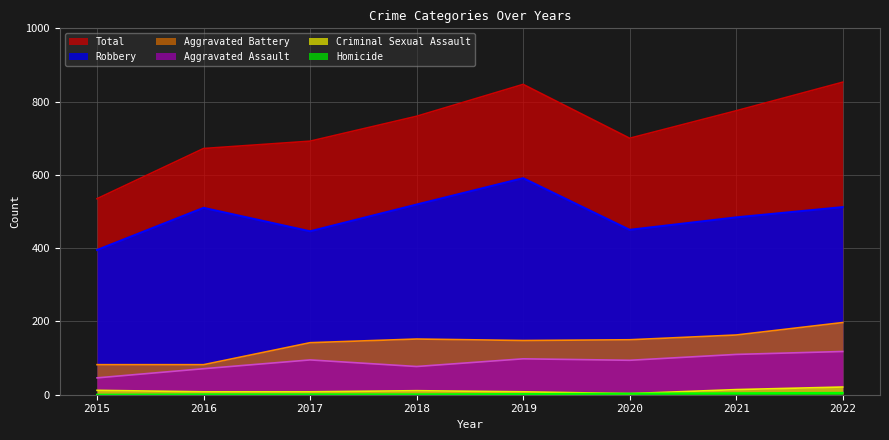

Which series has the largest range (max minus min)?

Total